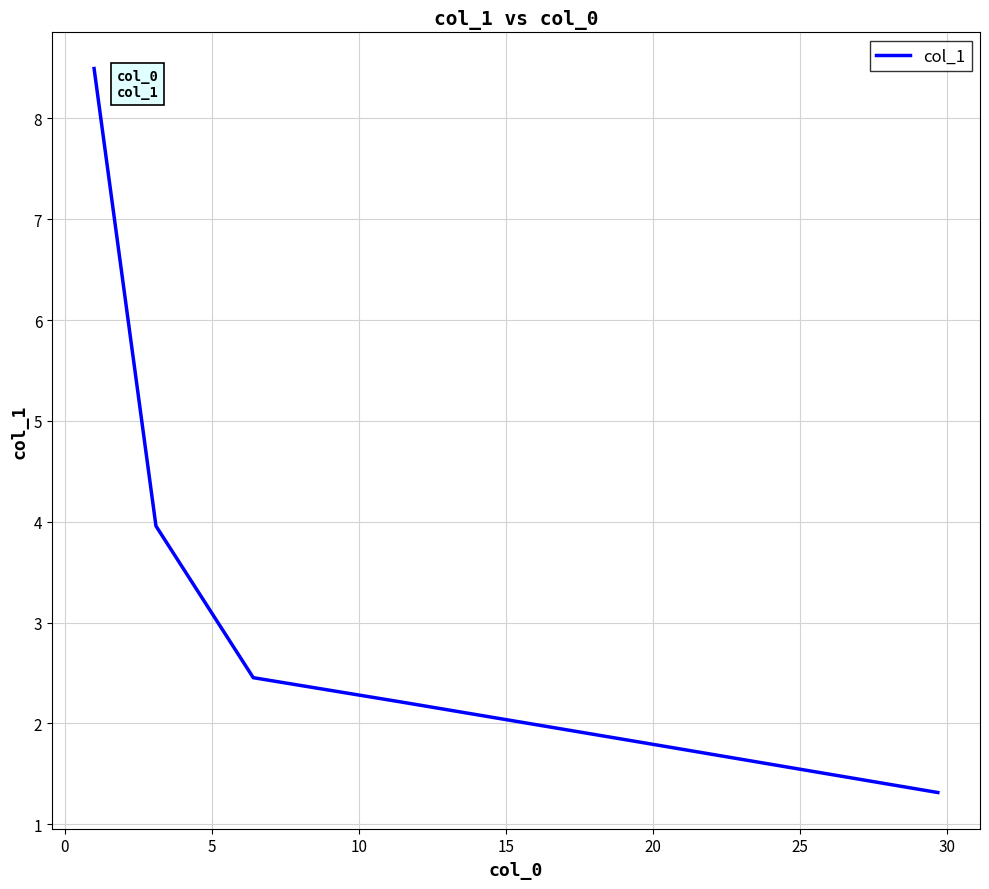

Is this an area chart (filled region under the line)?

No